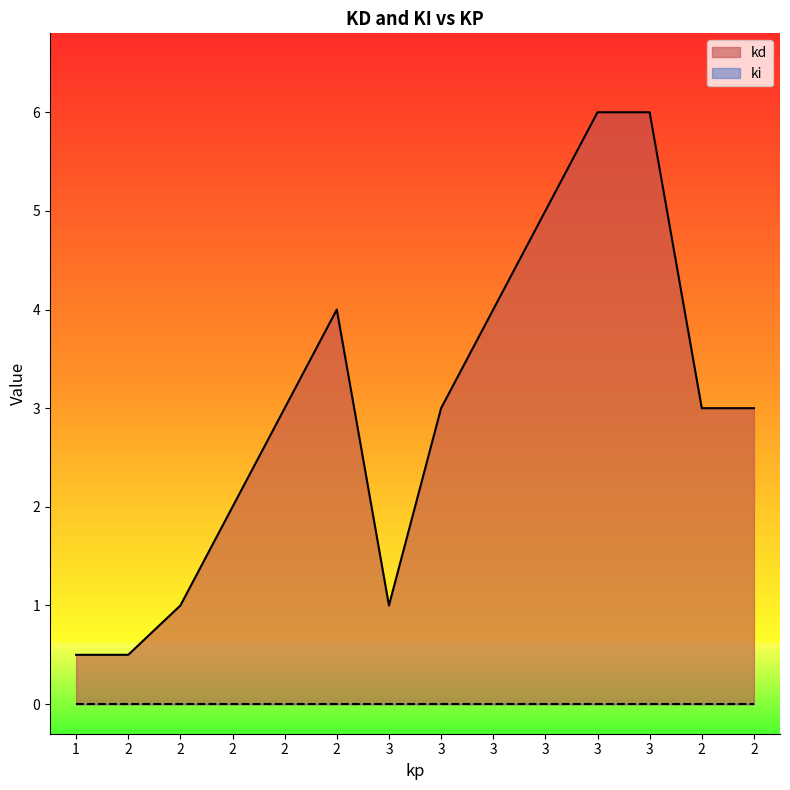

What is the difference between the second highest and minimum values?

5.5